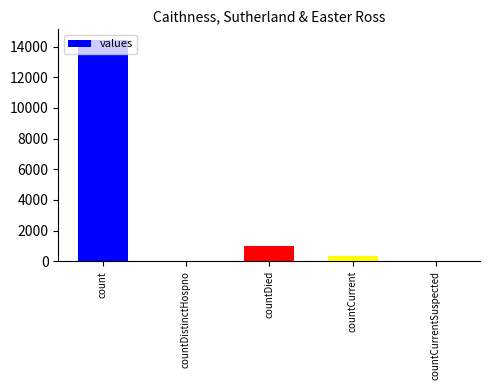

The value at count is 14402. True or false?

True